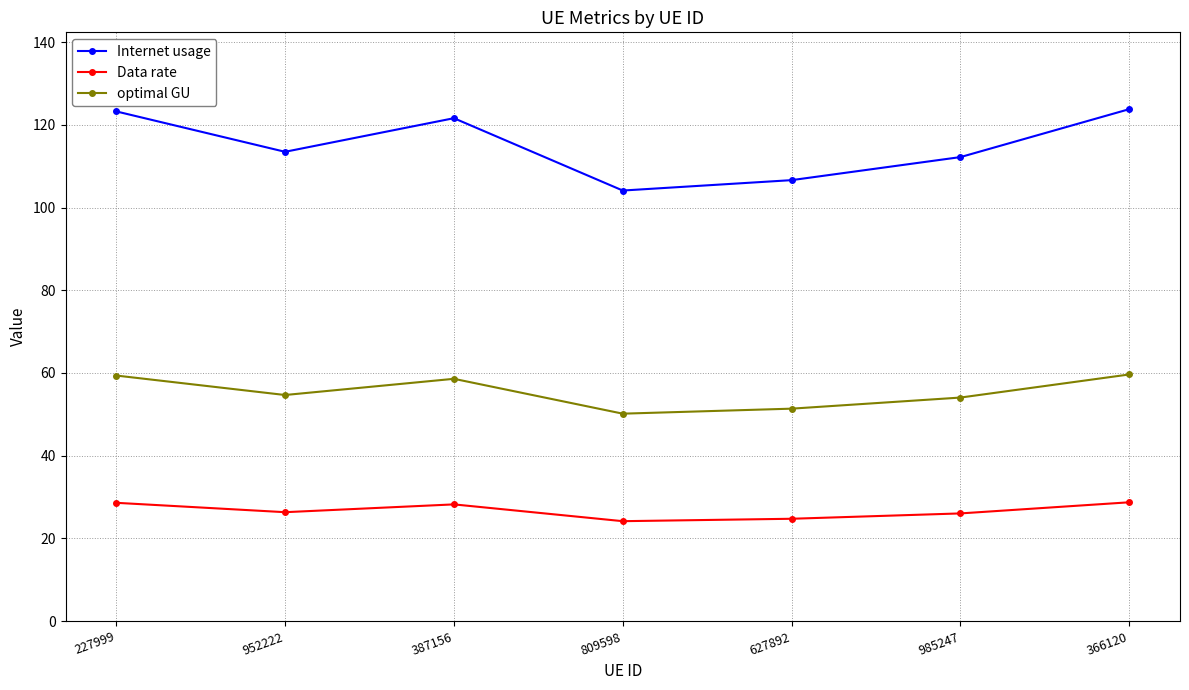

What is the lowest value of the Data rate series?

24.2